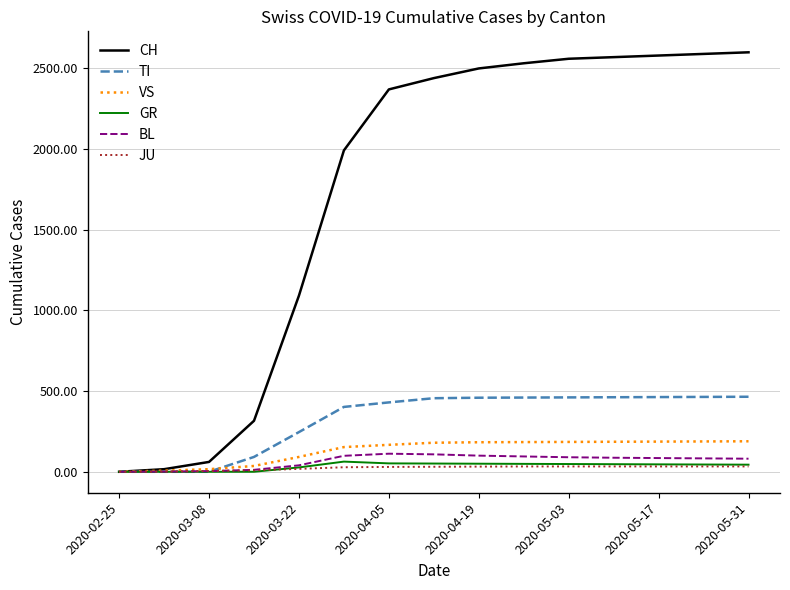

Which series has the largest total across all categories?

CH